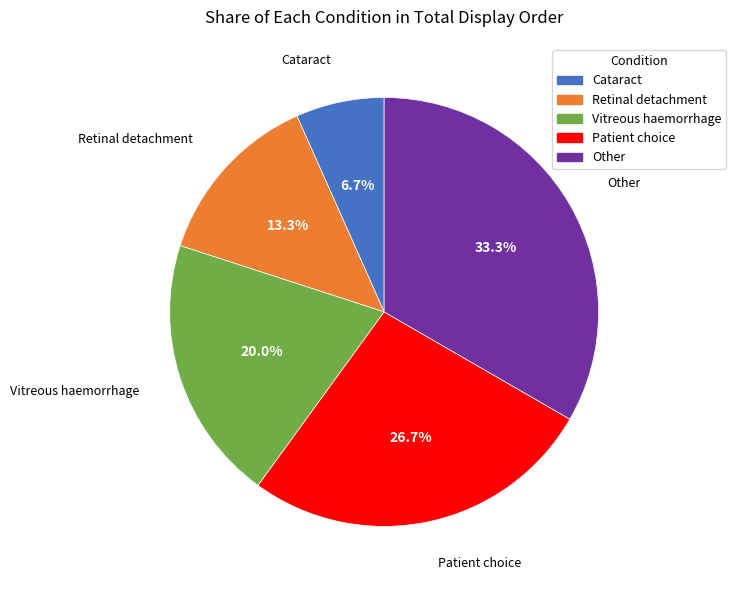

Is there any slice that represents more than half of the pie?

No